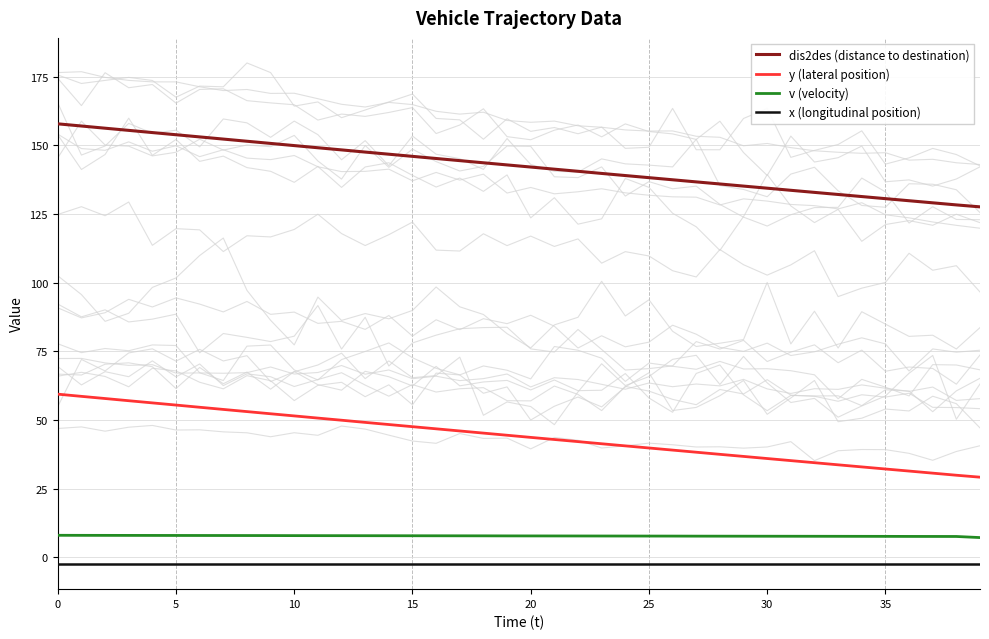

How many series are shown in this chart?

4